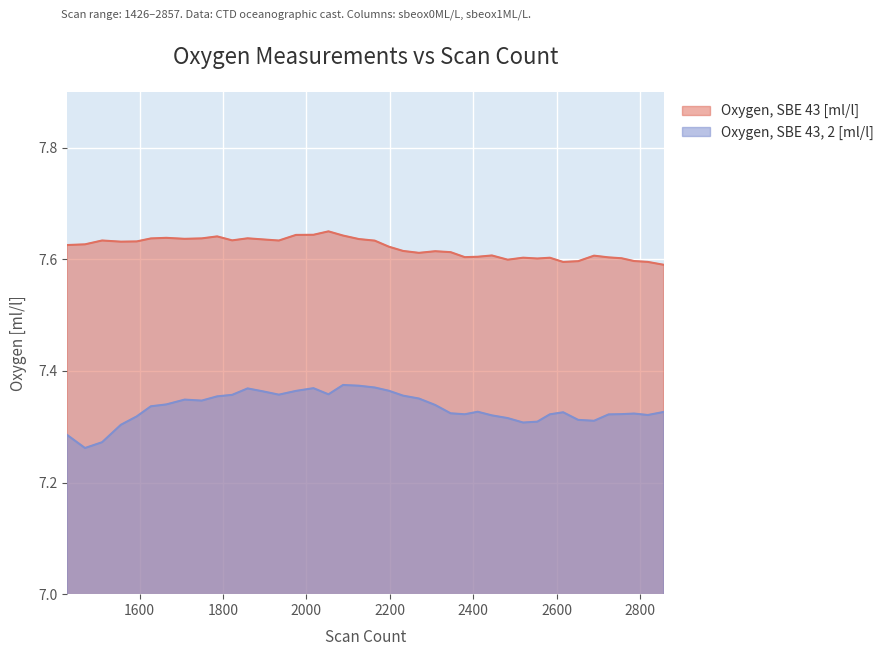

What is the approximate value of Oxygen, SBE 43, 2 [ml/l] at 1469?

7.3